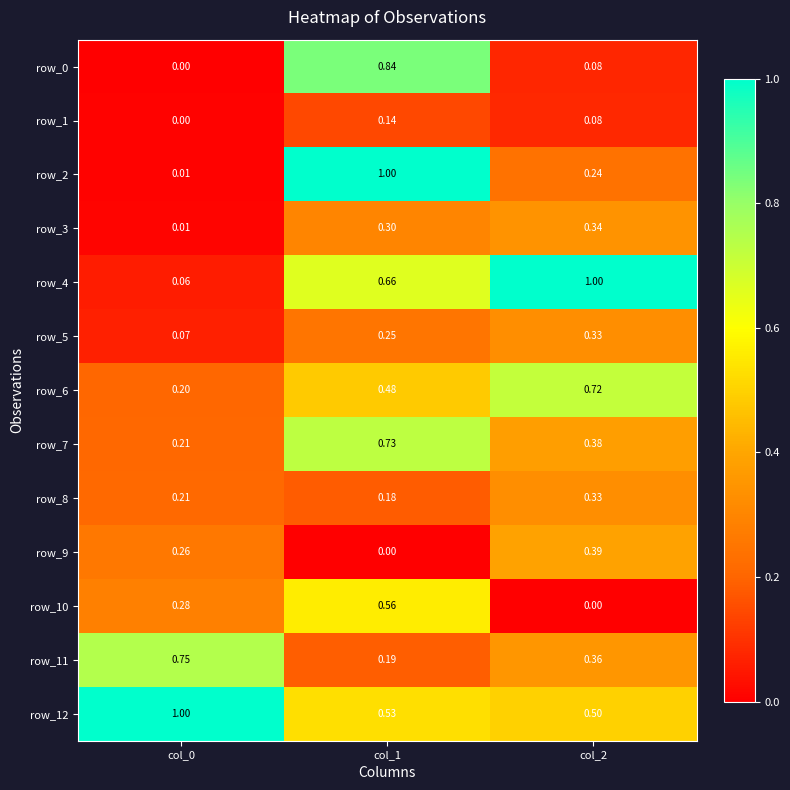

Is the value of row_3 at col_0 greater than the value of row_1 at col_1?

No